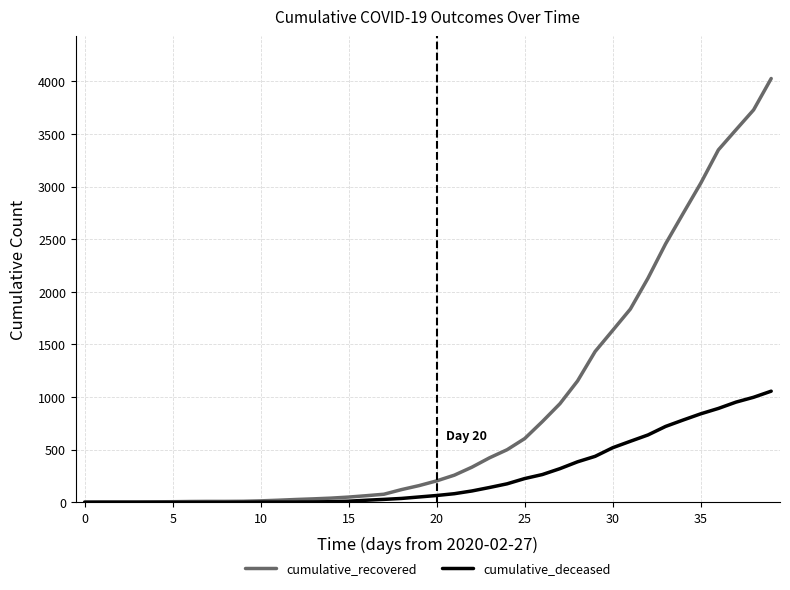

Which series has the widest spread of values?

cumulative_recovered